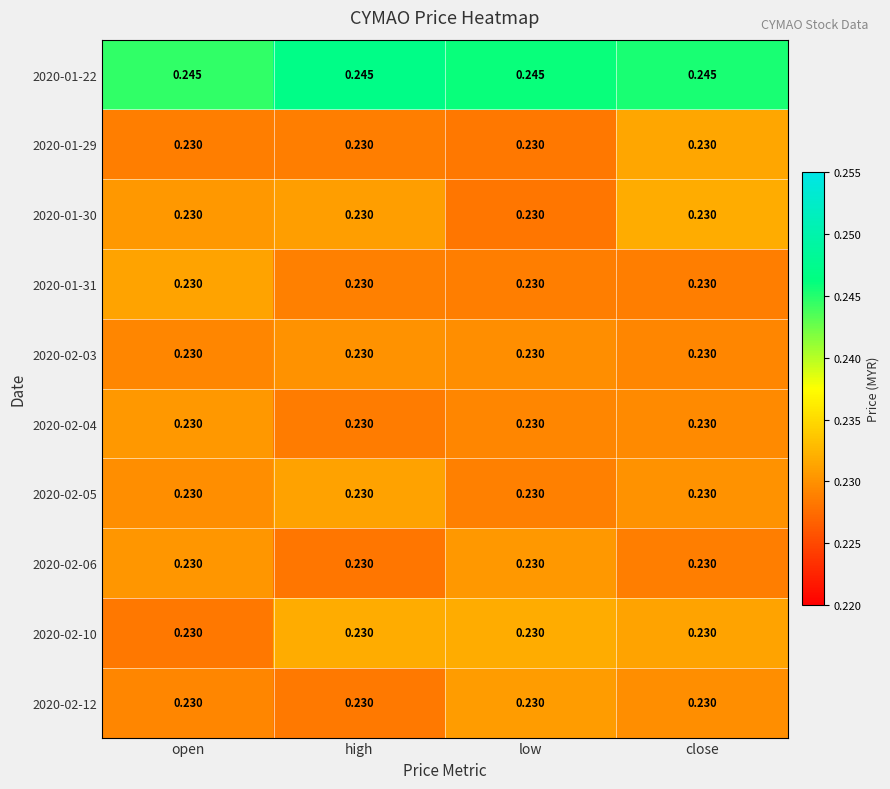

How many series are shown in this chart?

10